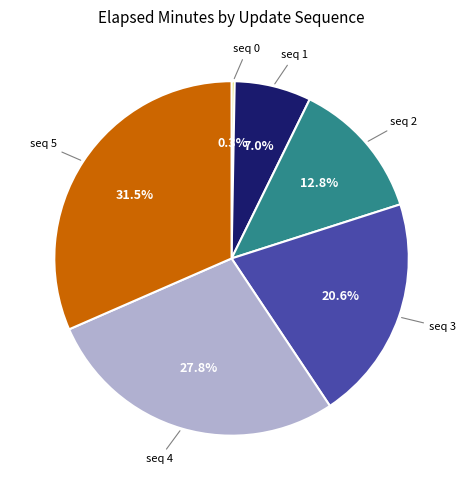

To the nearest percent, what is the average slice percentage?

17%